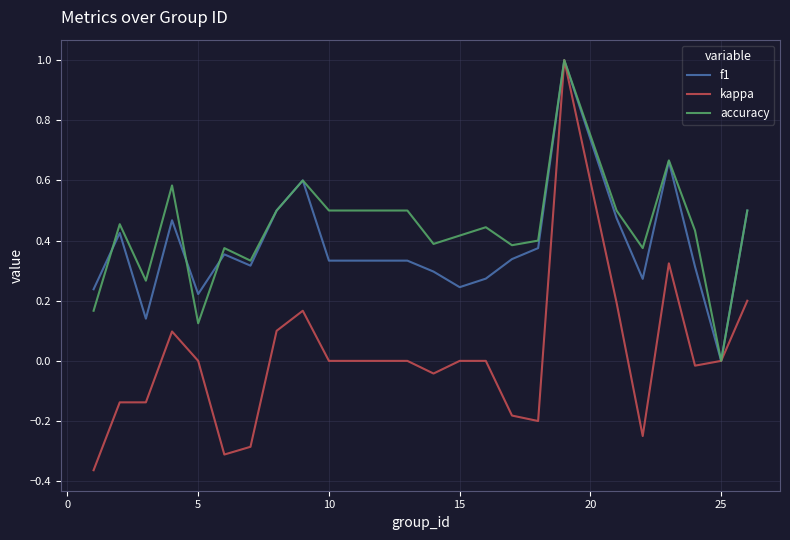

What is the maximum value shown in the chart?

1.0